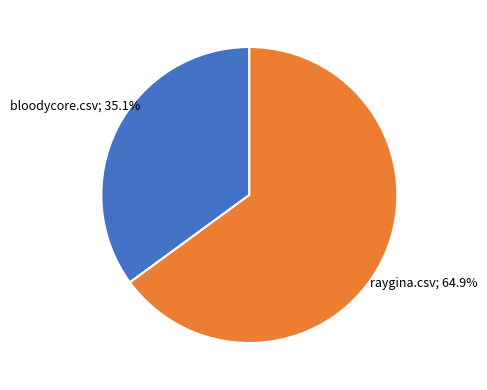

Is there a majority slice in this chart?

Yes